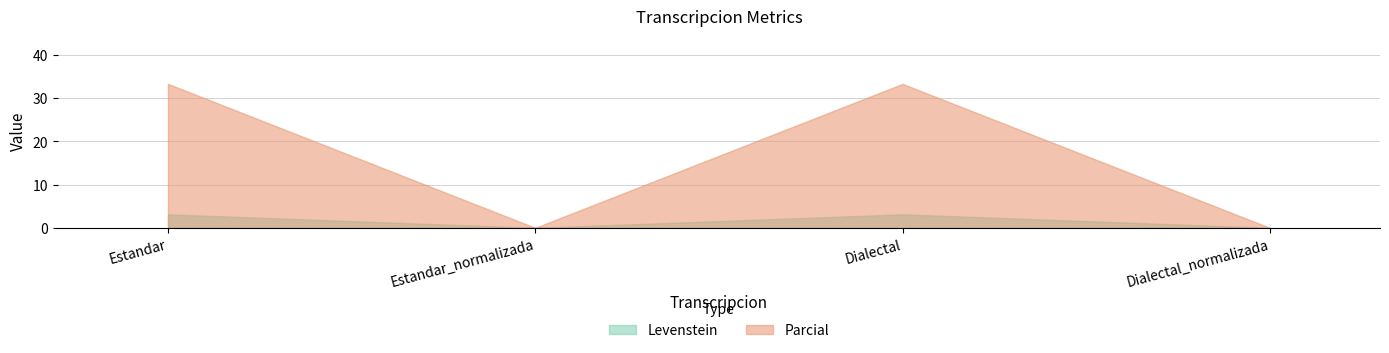

At which category does Parcial reach its first local valley?

Estandar_normalizada